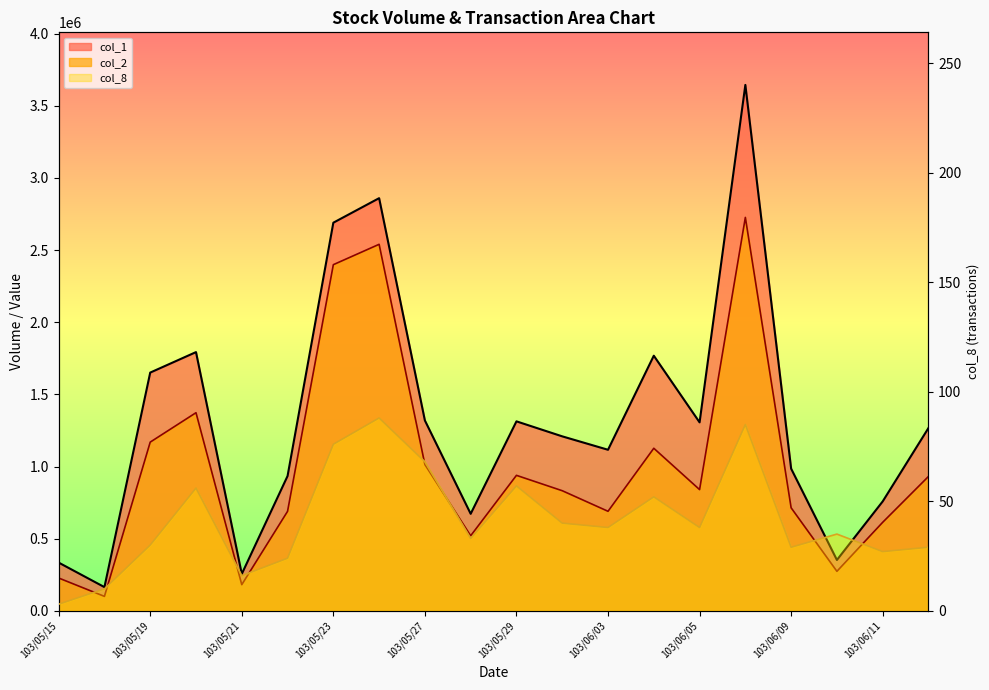

What is the spread (max minus min) of values at 103/06/05?

839862